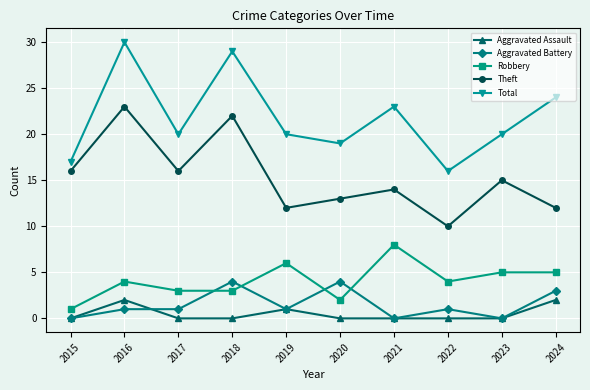

Rank the series by their maximum value, from highest to lowest.

Total, Theft, Robbery, Aggravated Battery, Aggravated Assault